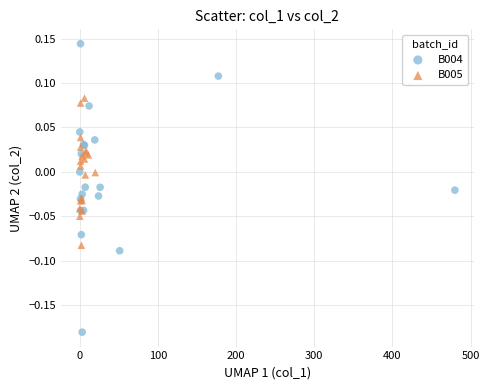

Which series has the largest Y range (max minus min)?

B004